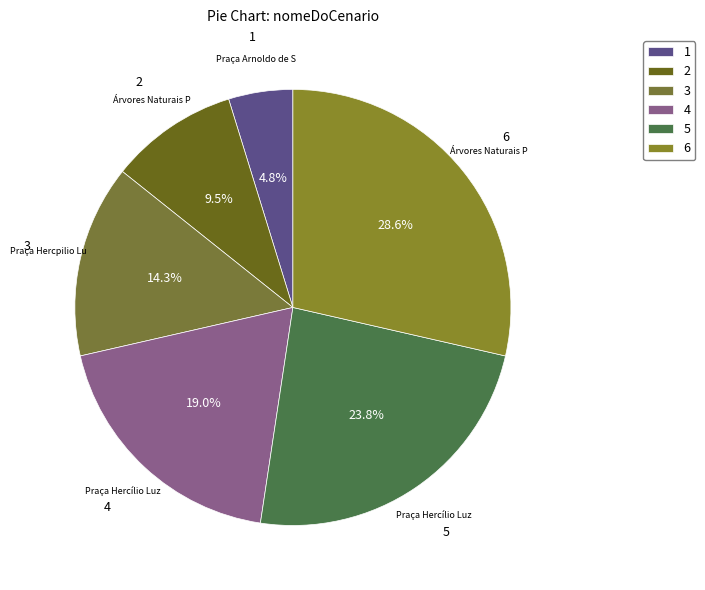

Which category has the biggest portion of the pie?

6